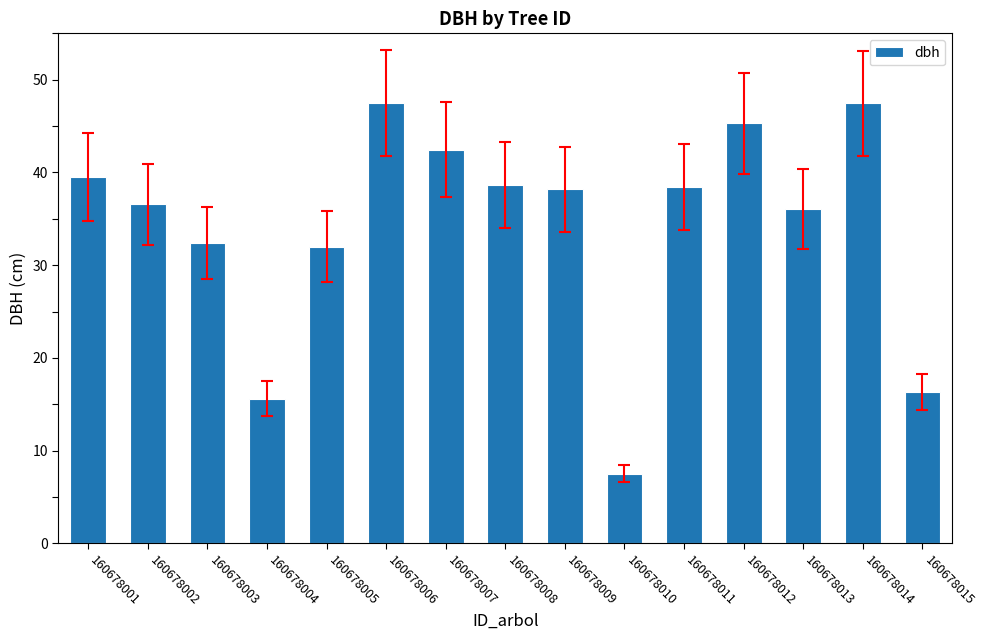

The chart shows a value of 61.8 at 160678014. True or false?

False